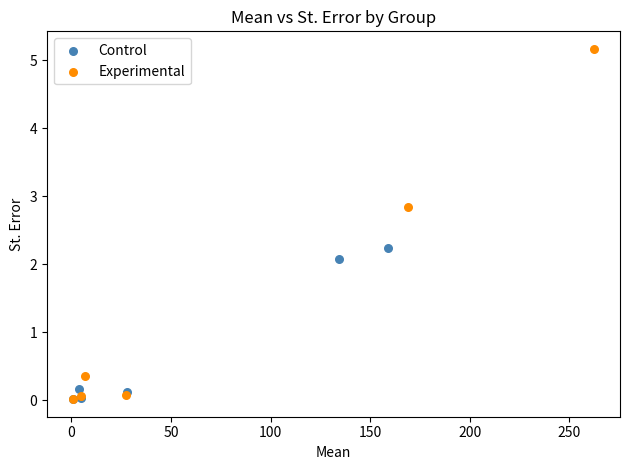

Which series has the widest spread of Y values?

Experimental